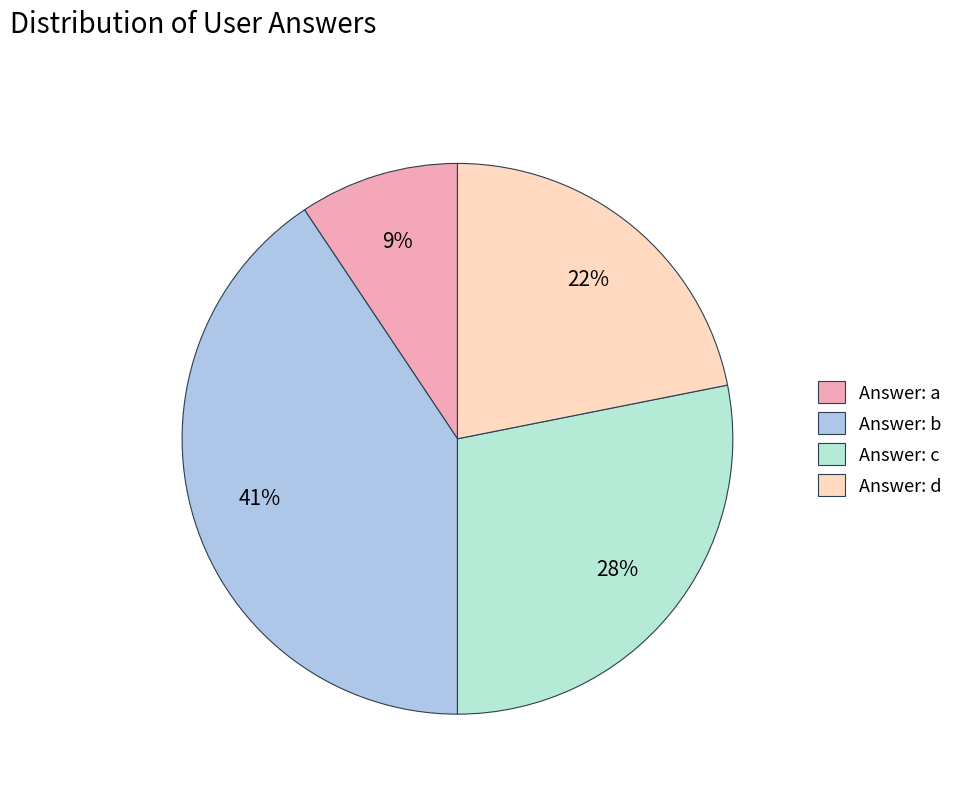

How many segments does this pie chart have?

4